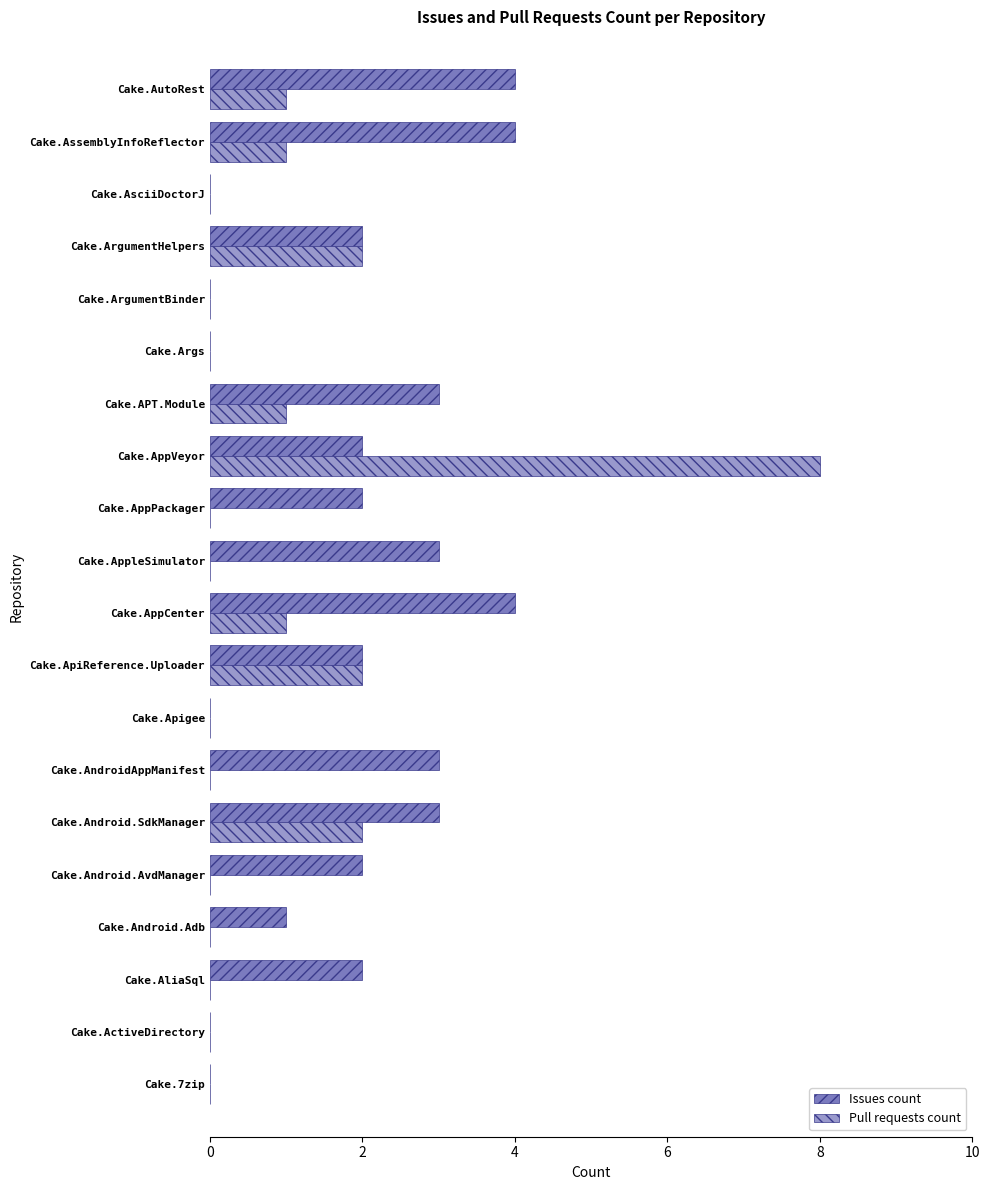

Is it true that Issues count equals 0 at Cake.7zip?

True